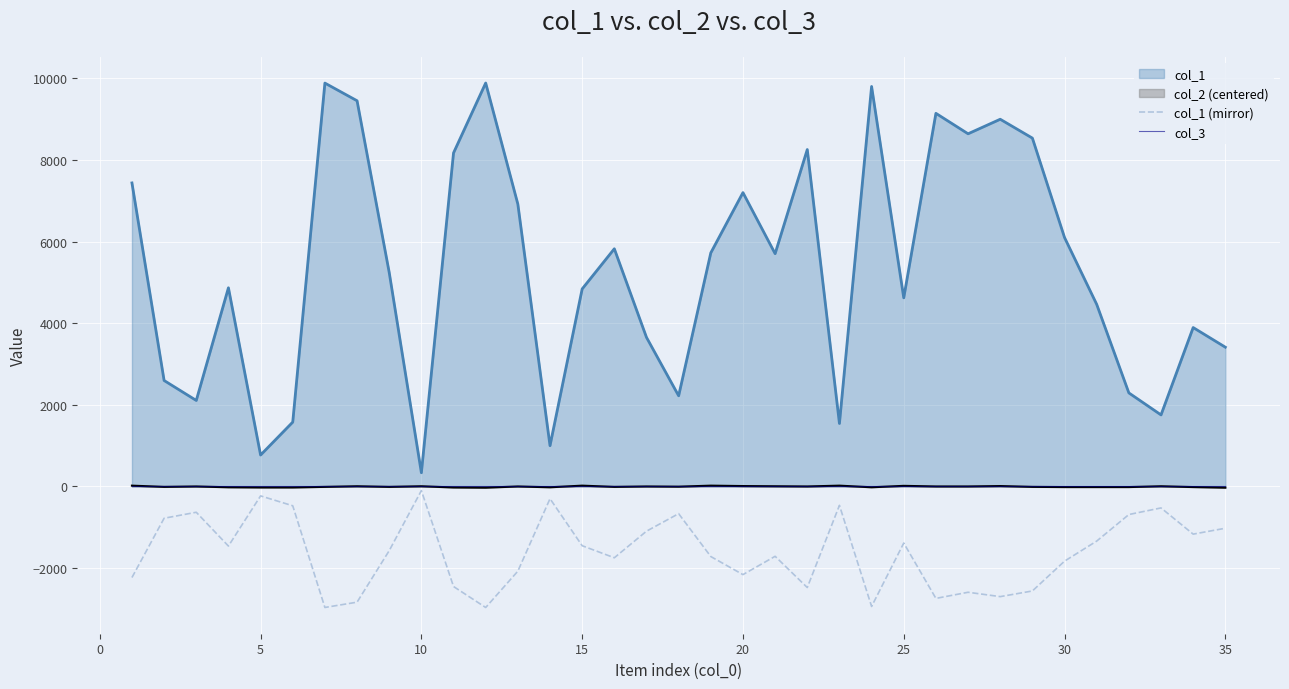

What is the difference between the maximum and second lowest values in the col_1 (mirror) series?

2863.8